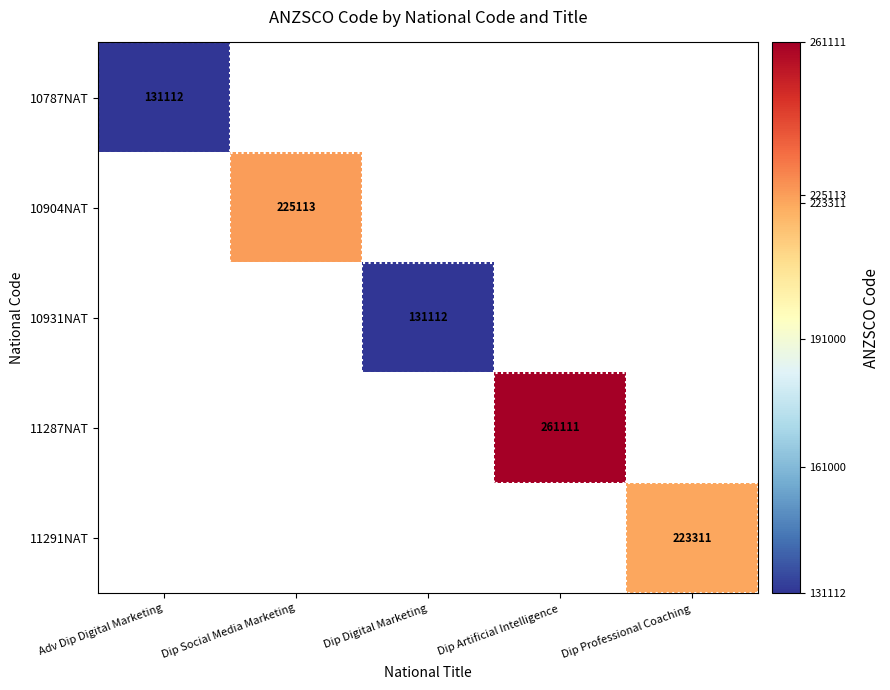

What is the difference between the maximum and minimum values in the 11291NAT series?

223311